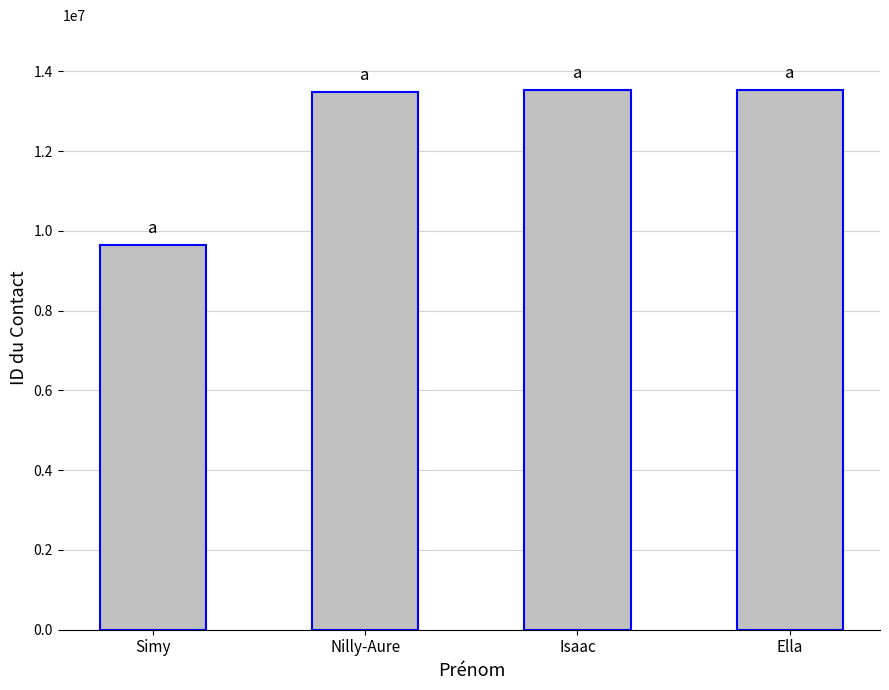

What is the difference between the maximum and minimum values?

3896559